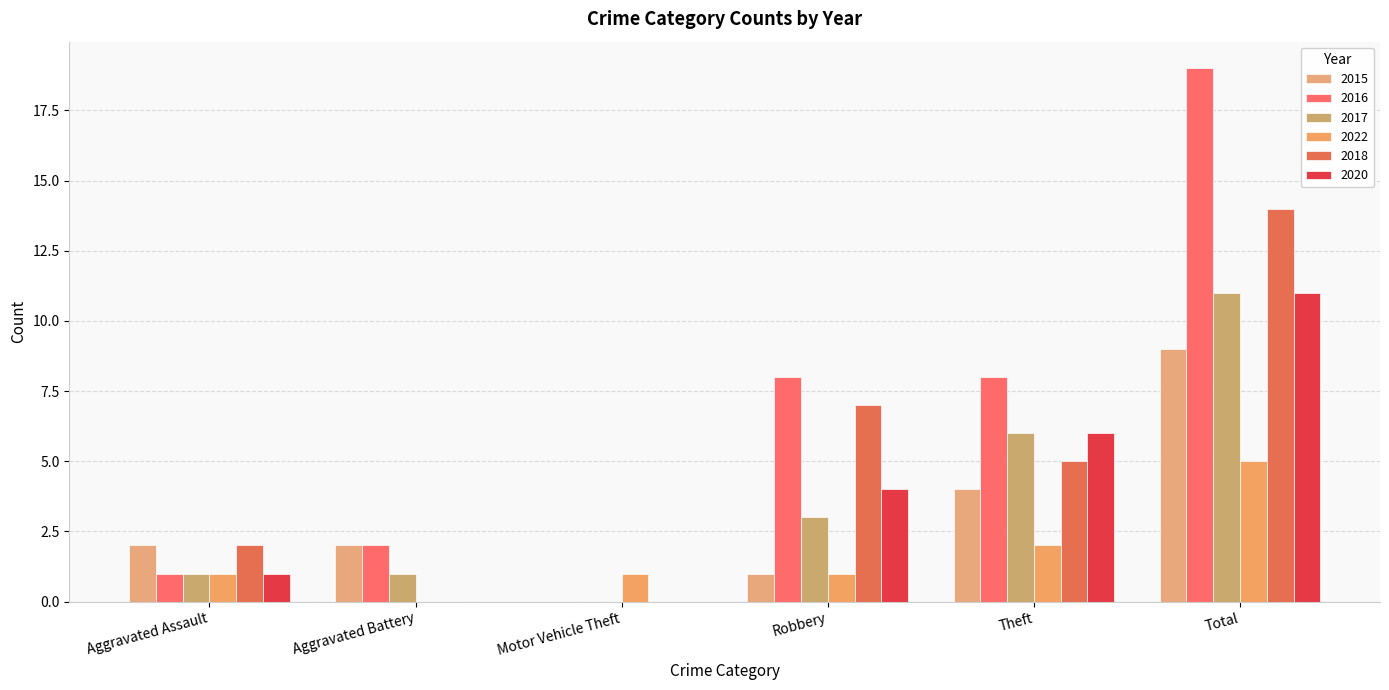

What position from the right is Total?

1